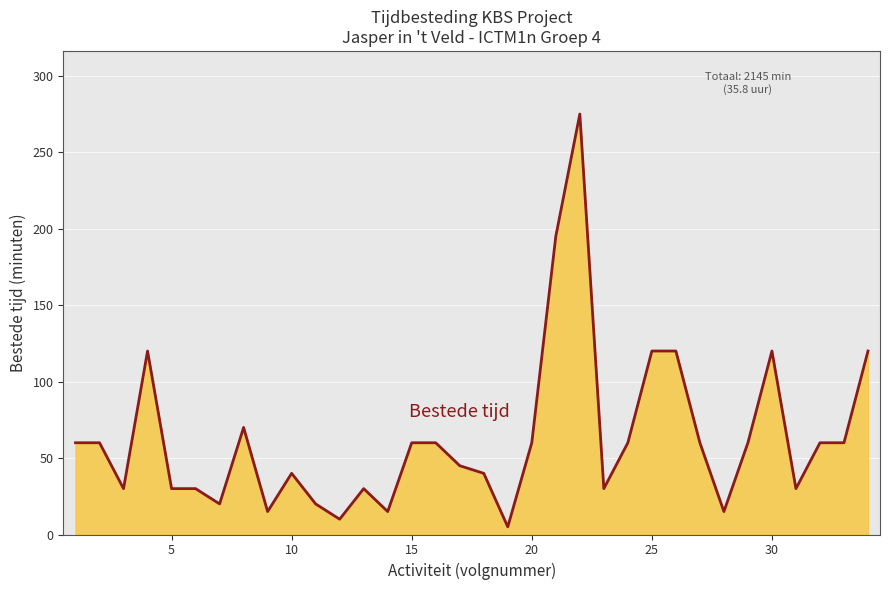

What is the average value?

63